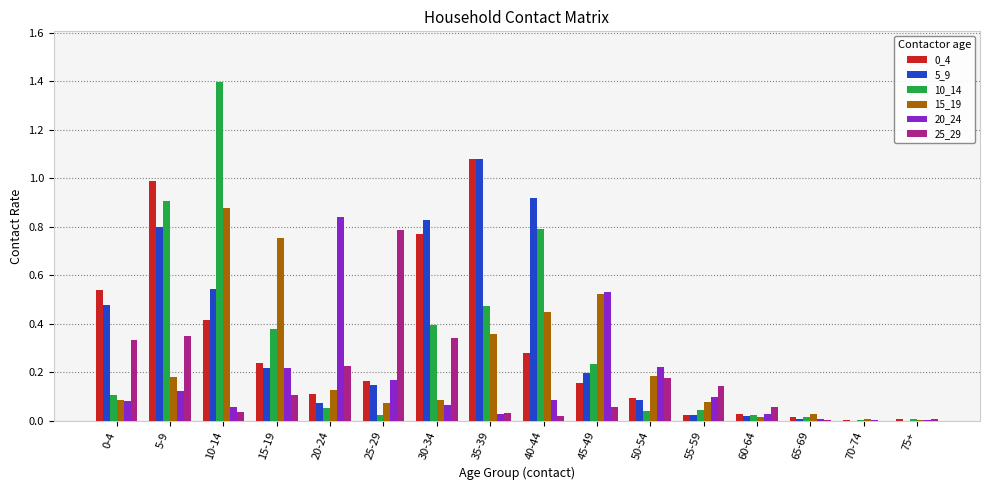

What is the sum of all 25_29 values?

2.7